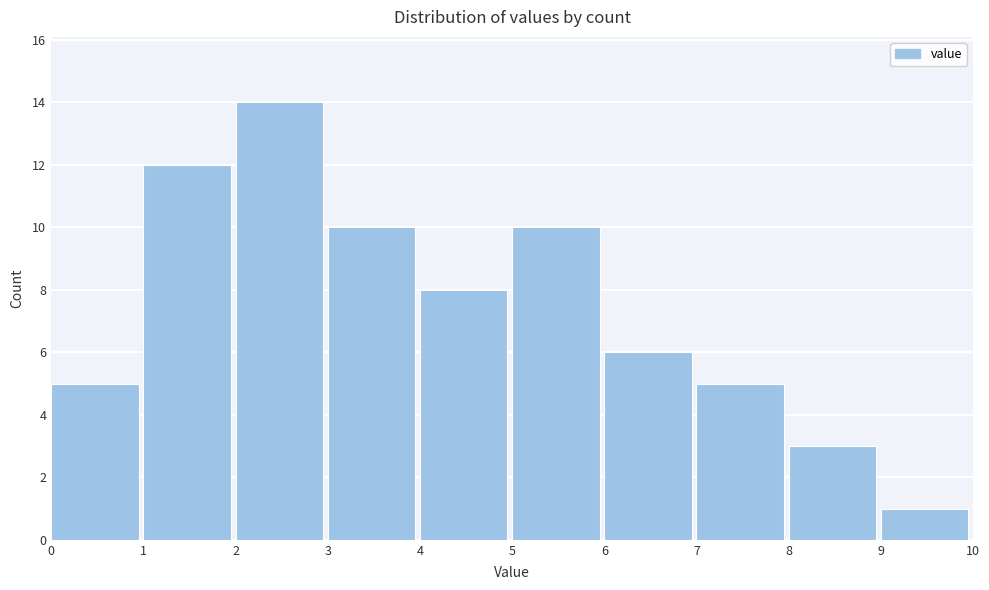

What is the height of the bar covering 4 to 5 on the x-axis? The values are not printed on the chart, so give them approximately, as read against the axis.

8